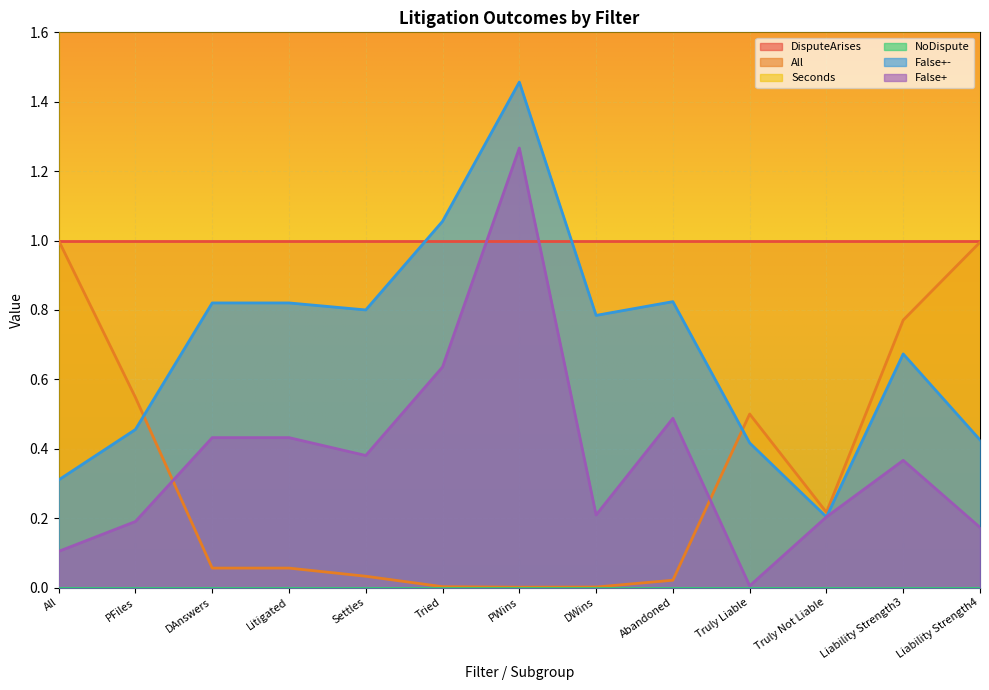

True or false: All has a value of 0.1 at Litigated.

False